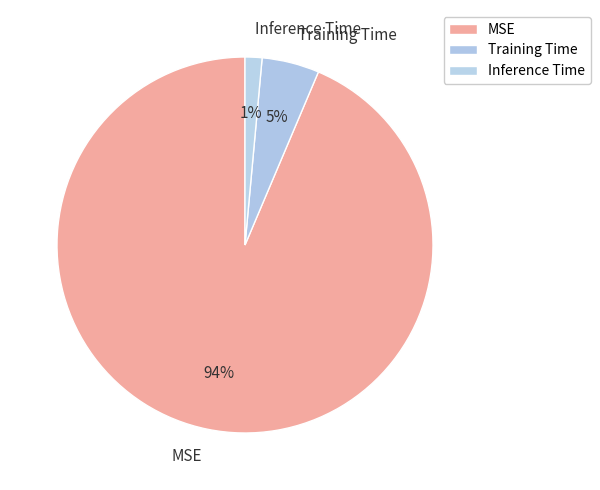

True or false: MSE accounts for 99% of the total.

False